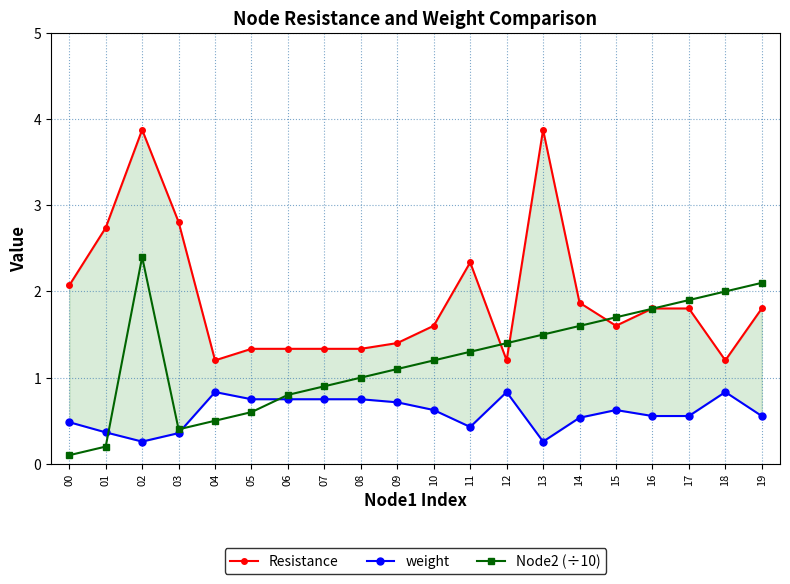

What is the average value of the Node2 (÷10) series?

1.2